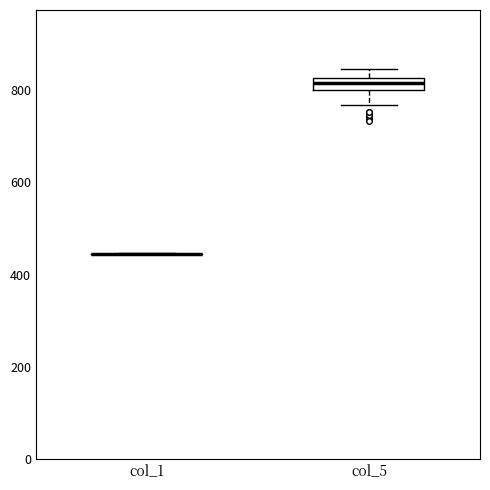

Comparing the boxes themselves (not the whiskers), which one is the tallest?

col_5